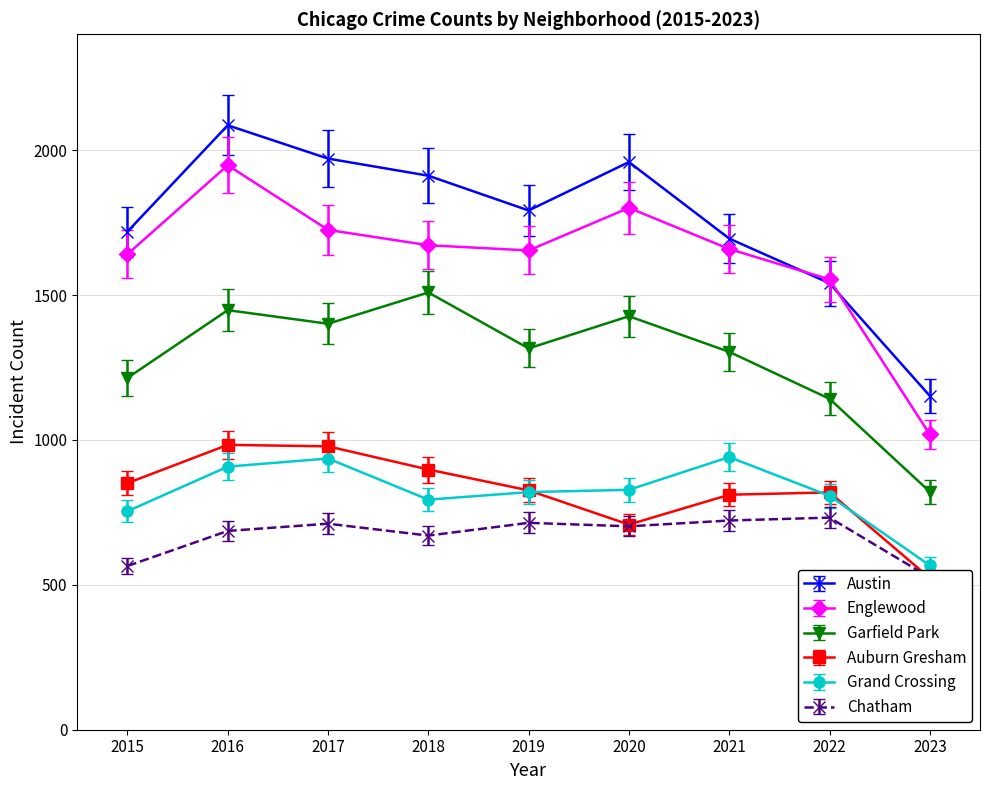

In Grand Crossing, how many points are lower than both neighbors (excluding endpoints)?

1